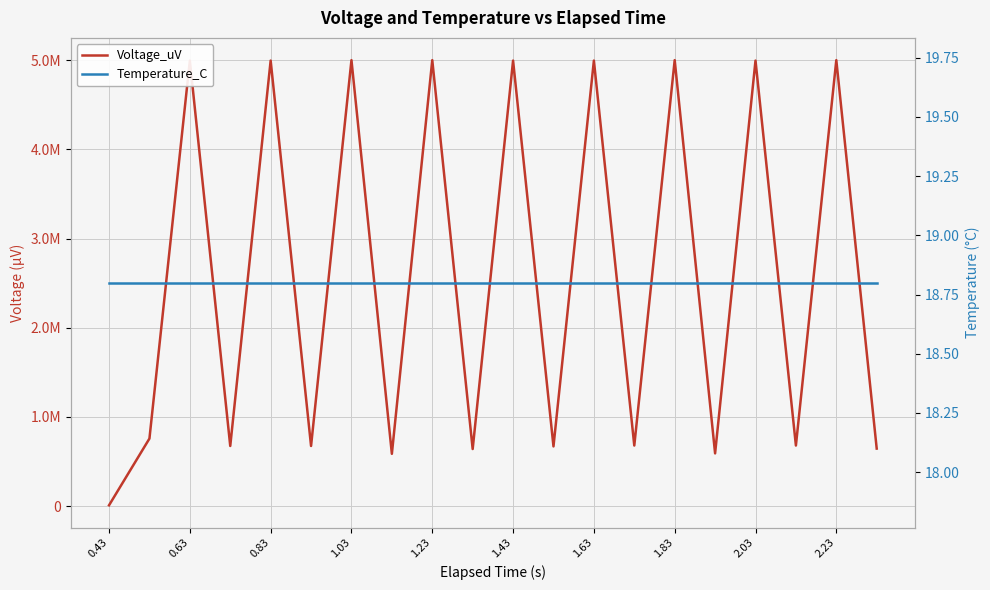

Which category has the lowest value across all series?

0.43